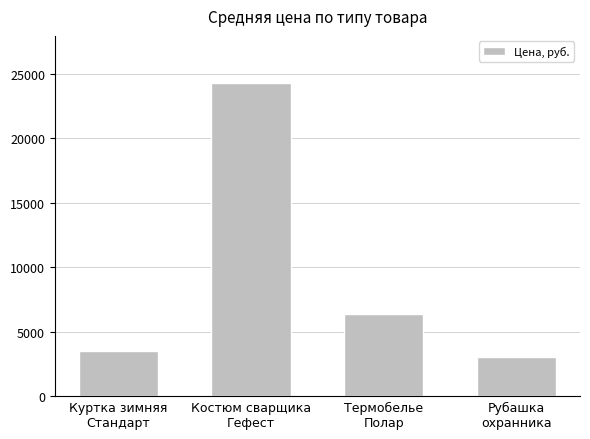

Where does the data first go above 6393?

Костюм сварщика
Гефест